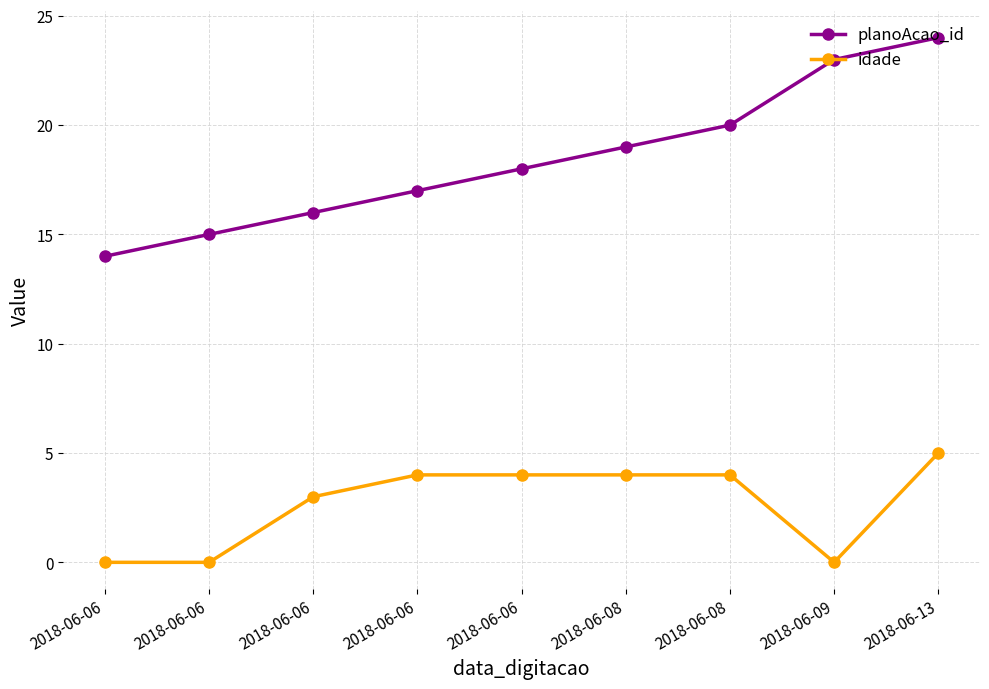

Does the chart display data point markers on the line(s)?

Yes